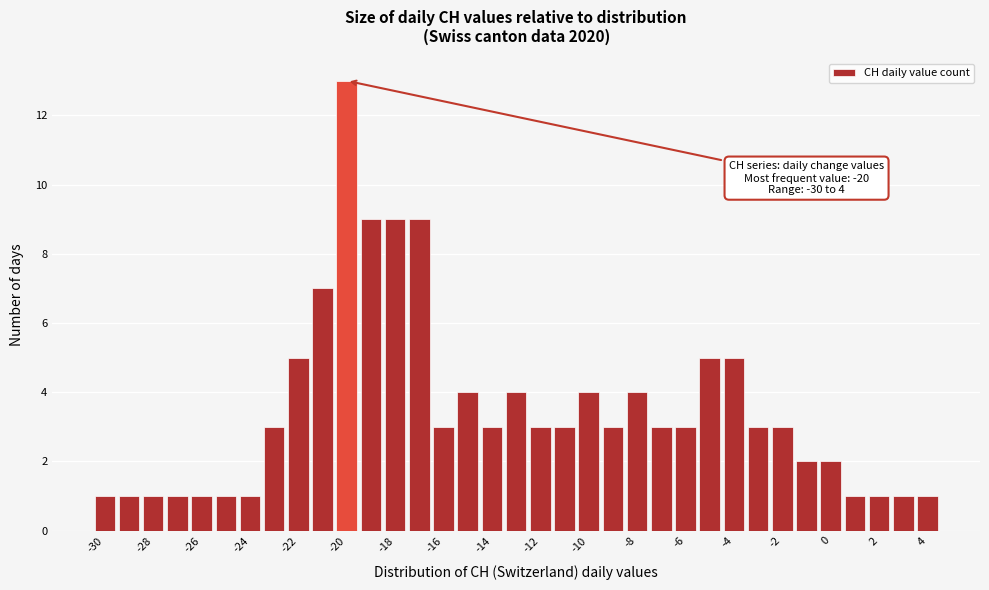

Which range on the x-axis has the tallest bar?

-20.5 to -19.5